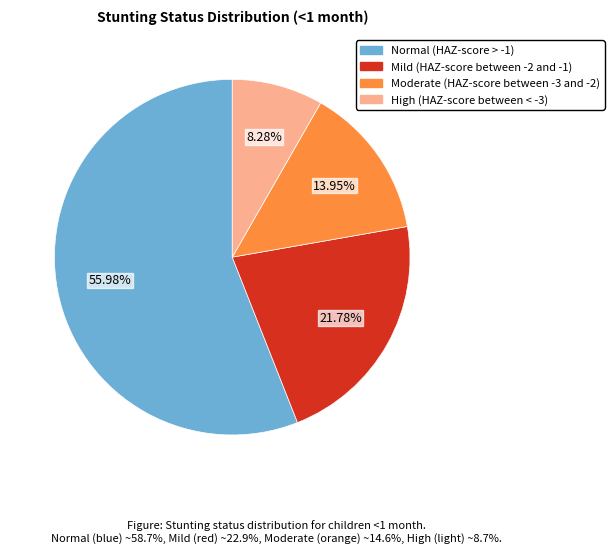

True or false: Moderate (HAZ-score between -3 and -2) accounts for 14% of the total.

True